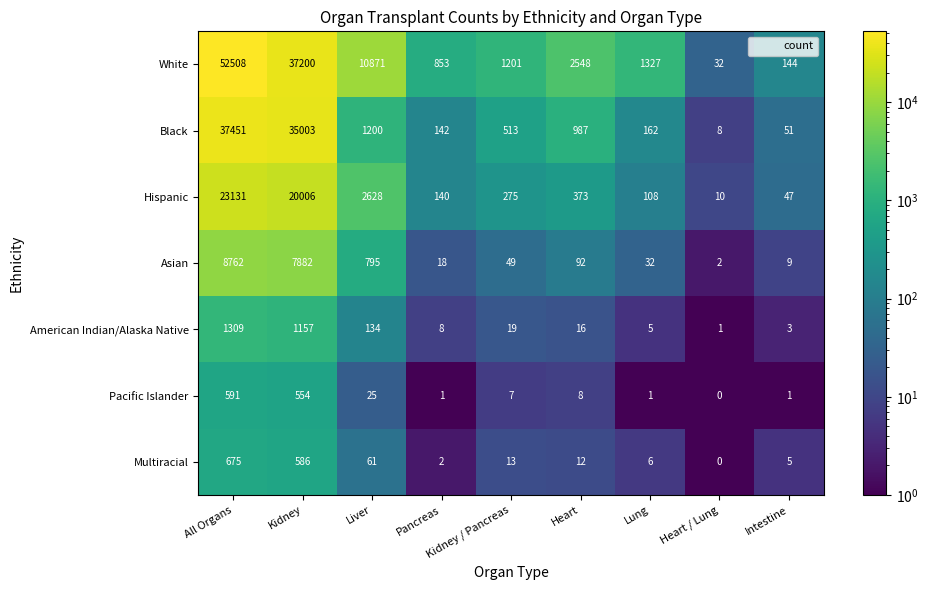

How many data points in White are less than 1327?

4